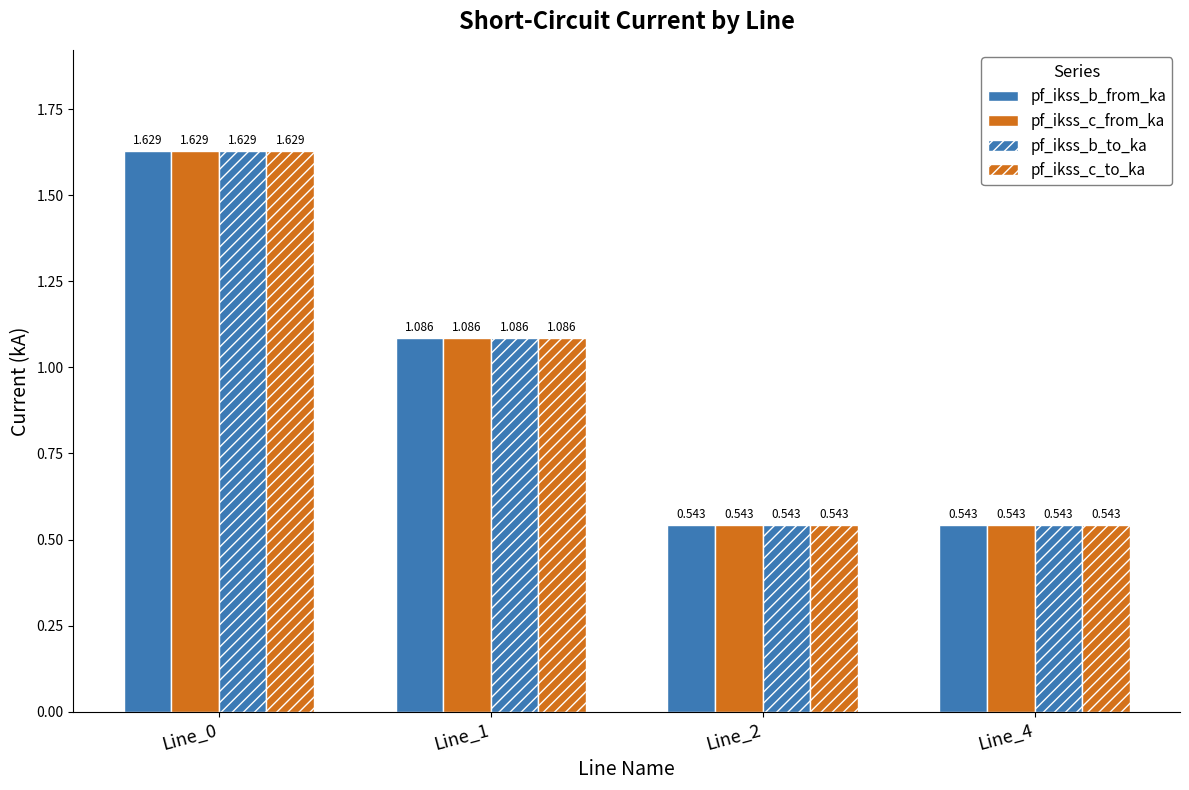

How many categories are shown in the chart?

4